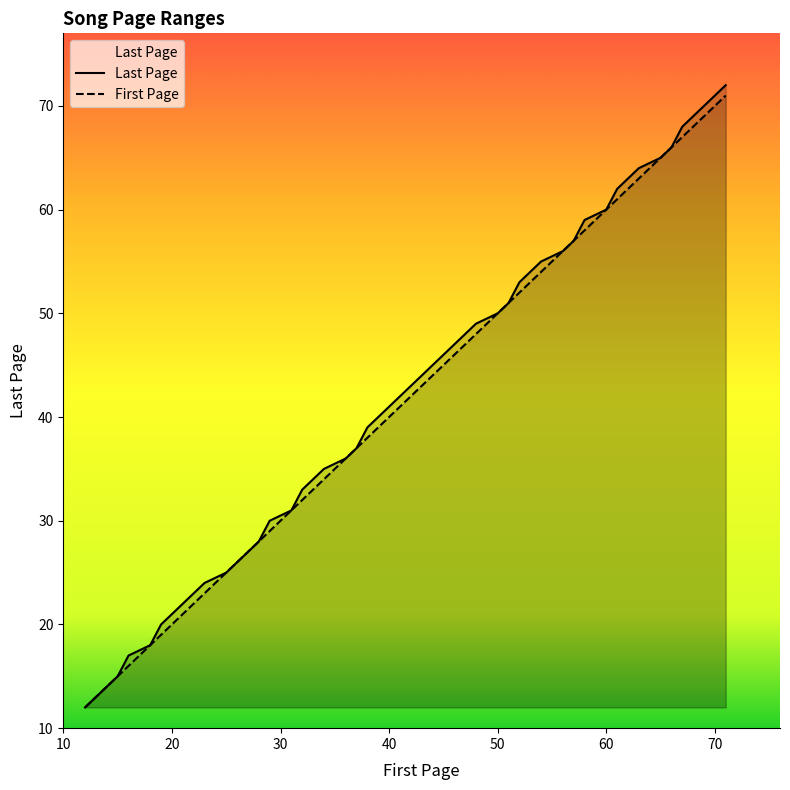

Which series has the largest range (max minus min)?

Last Page